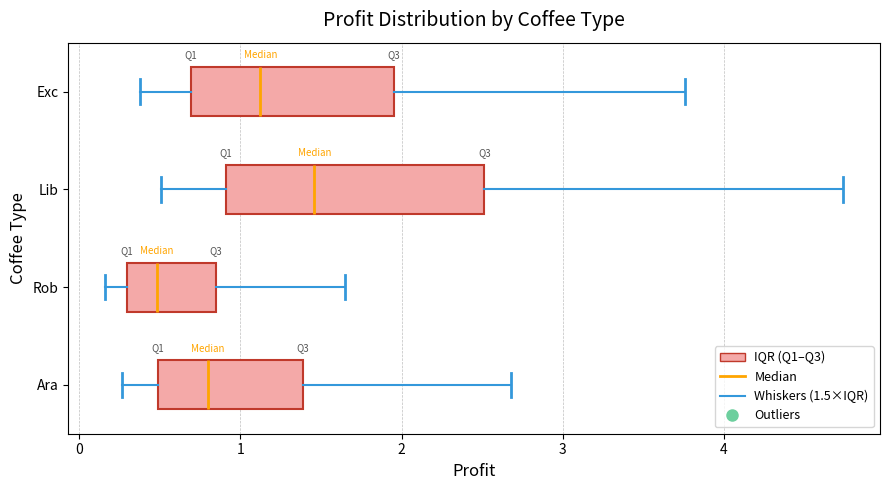

Where does the right whisker of the box for Lib end on the x-axis? The values are not printed on the chart, so give them approximately, as read against the axis.

4.7